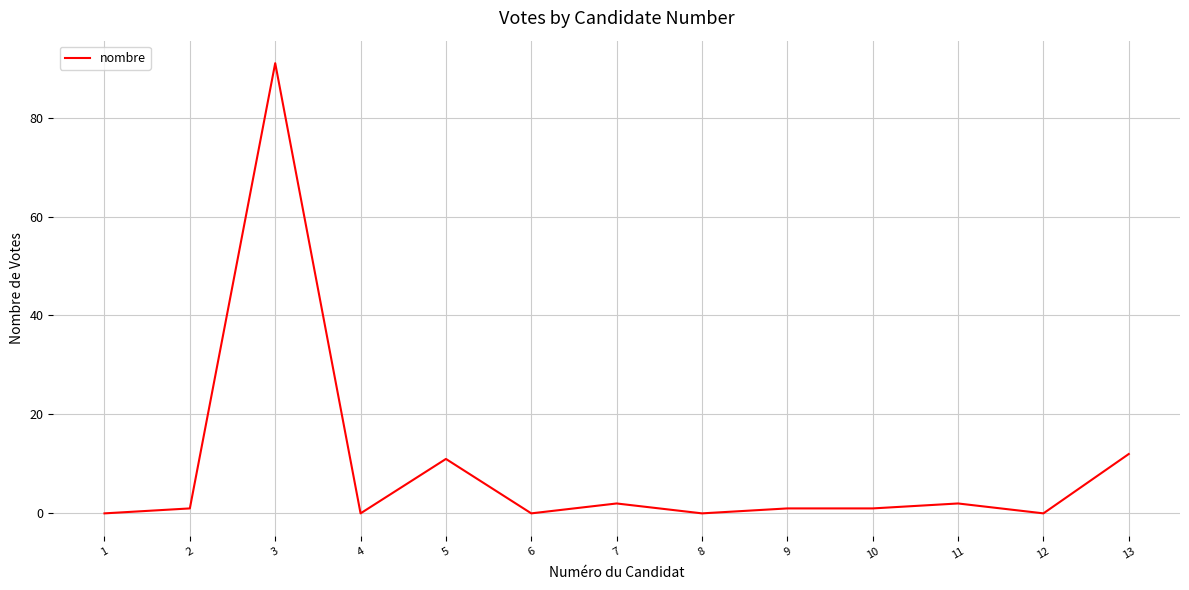

What is the greatest value displayed?

91